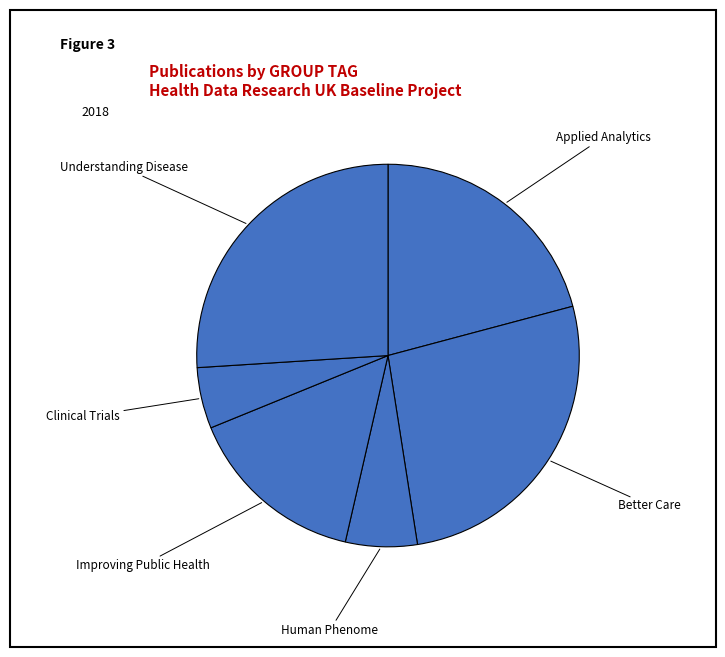

The Human Phenome slice represents 1% of the pie. True or false?

False